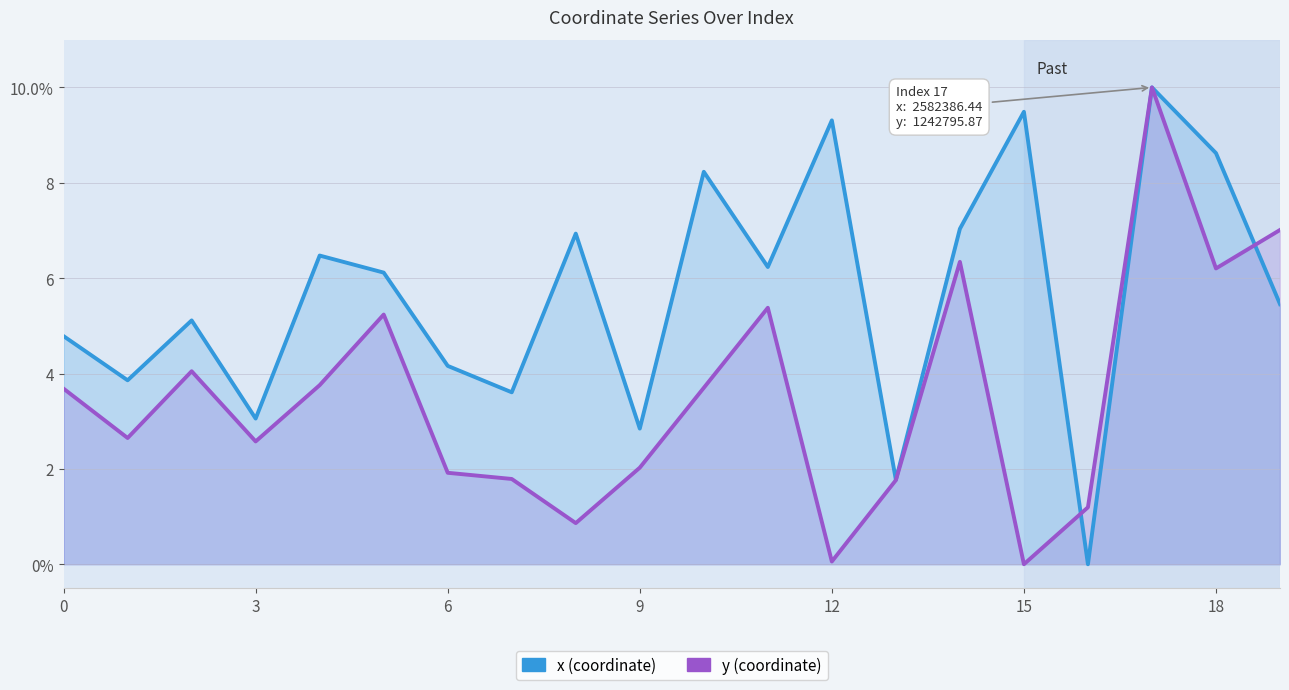

After their last crossing, which series has the higher values: x or y?

y